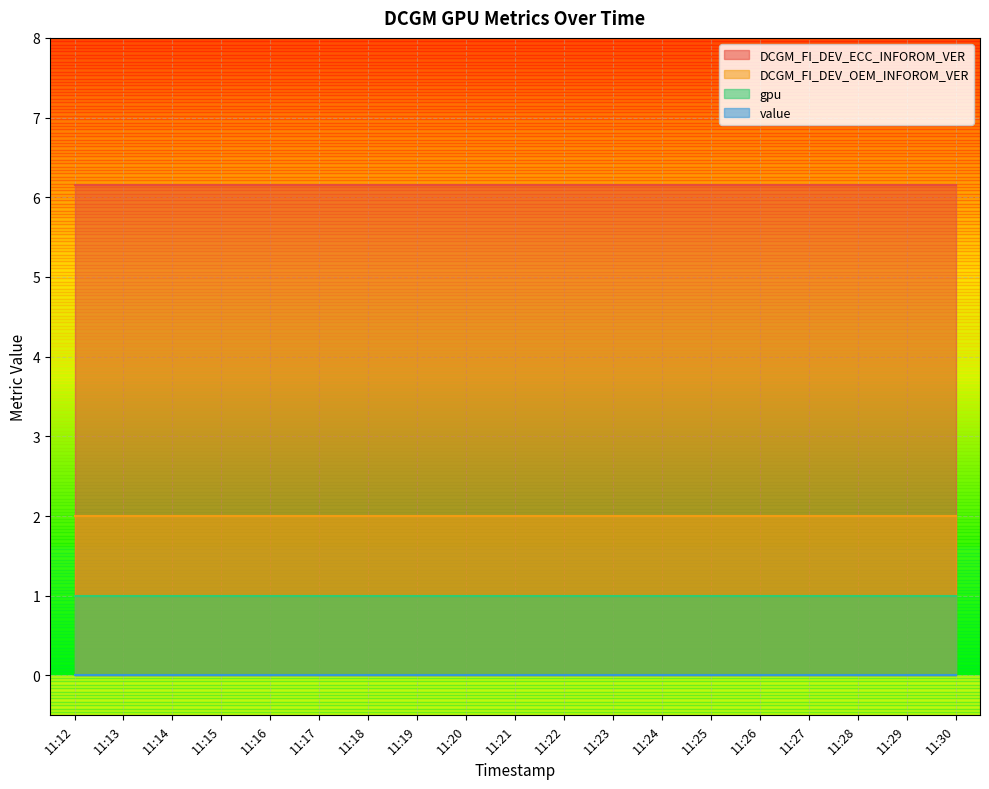

List the labels in order of value value, smallest first.

11:12, 11:13, 11:14, 11:15, 11:16, 11:17, 11:18, 11:19, 11:20, 11:21, 11:22, 11:23, 11:24, 11:25, 11:26, 11:27, 11:28, 11:29, 11:30